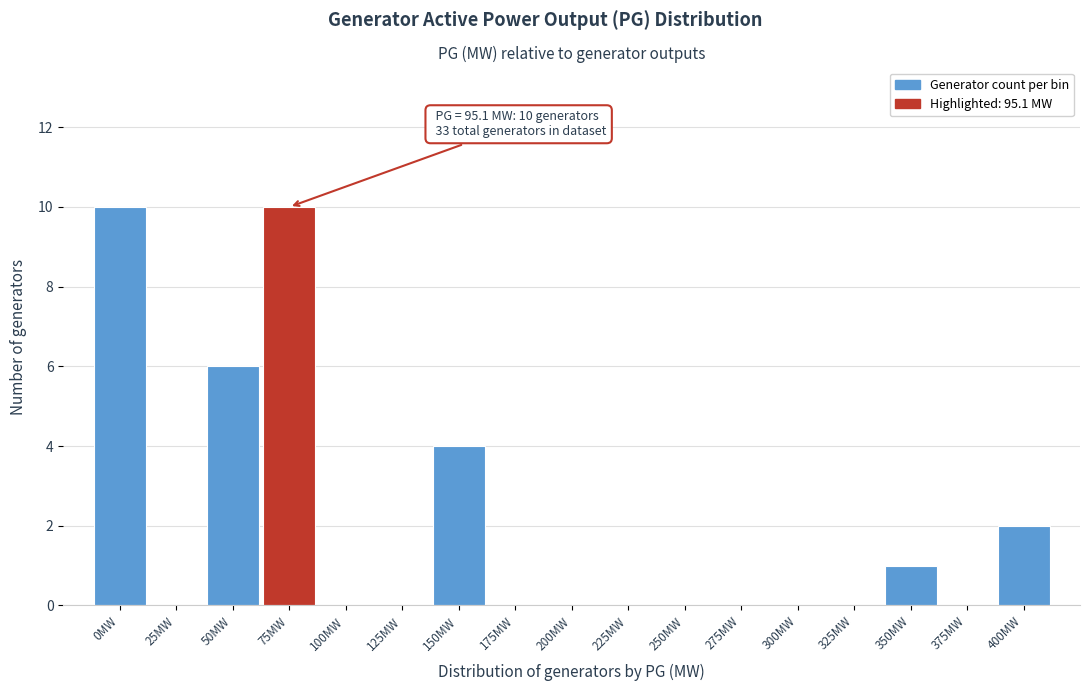

Reading left to right, transcribe all the data shown in this chart.

0MW=10	25MW=0	50MW=6	75MW=10	100MW=0	125MW=0	150MW=4	175MW=0	200MW=0	225MW=0	250MW=0	275MW=0	300MW=0	325MW=0	350MW=1	375MW=0	400MW=2